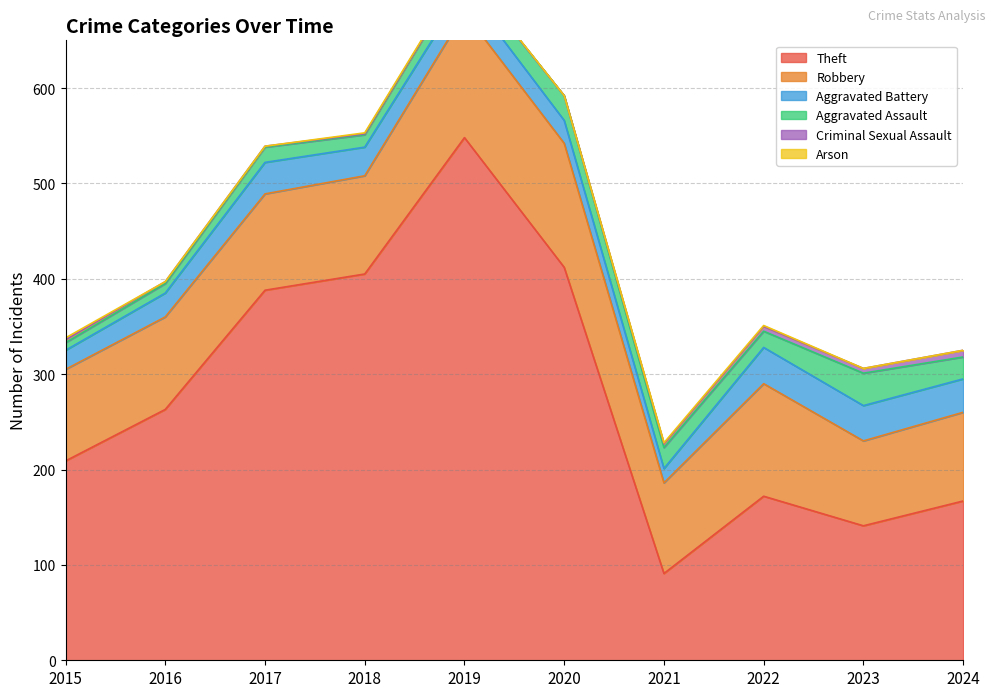

Between 2018 and 2023, which series saw the biggest shift?

Theft